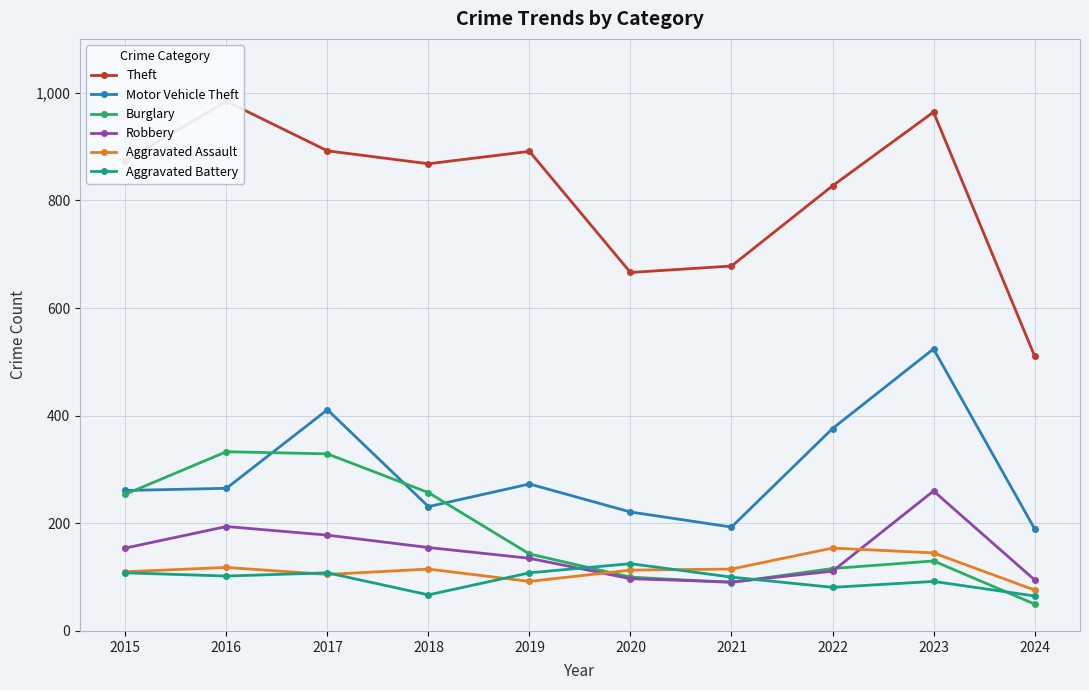

At which label is Aggravated Assault closest to 115?

2018